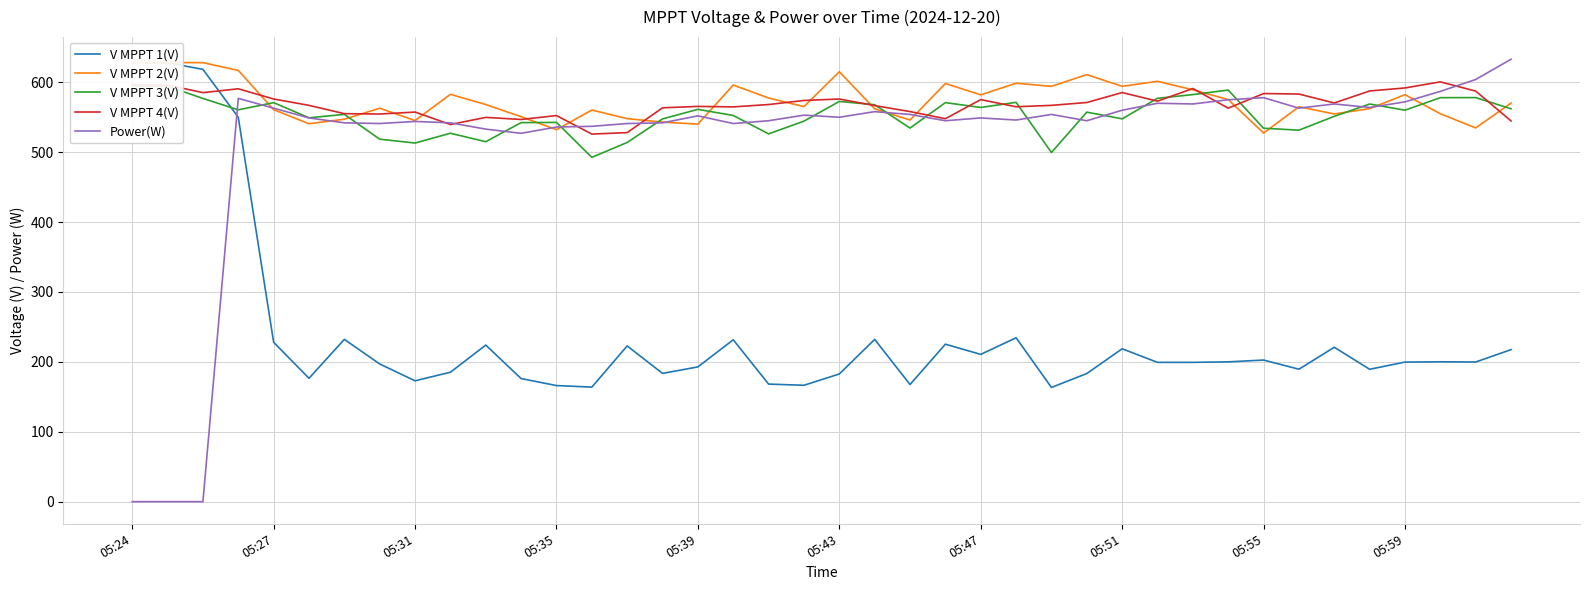

How many interior local valleys does the V MPPT 2(V) series have?

12